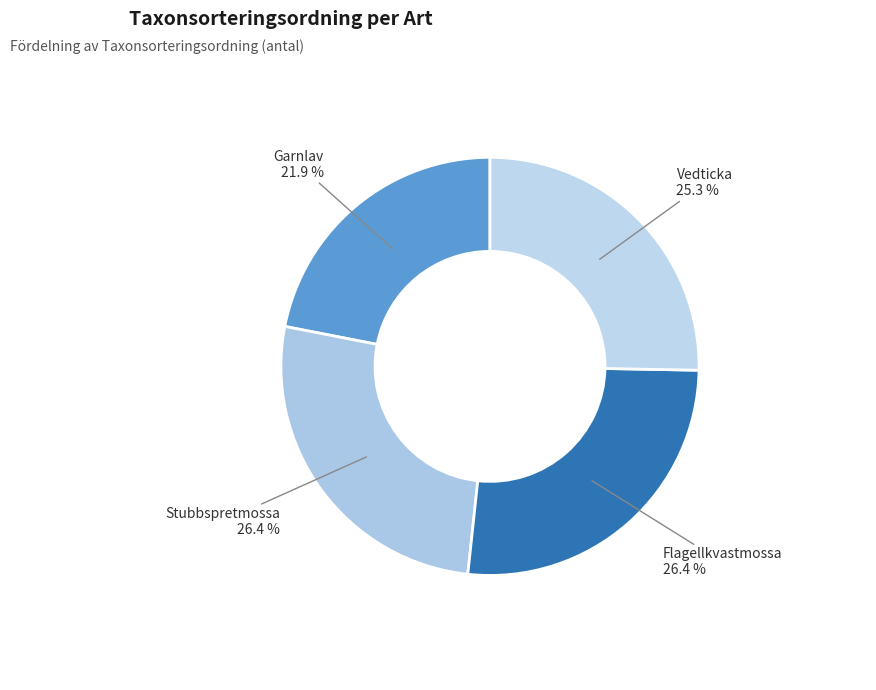

How many slices are in this pie chart?

4